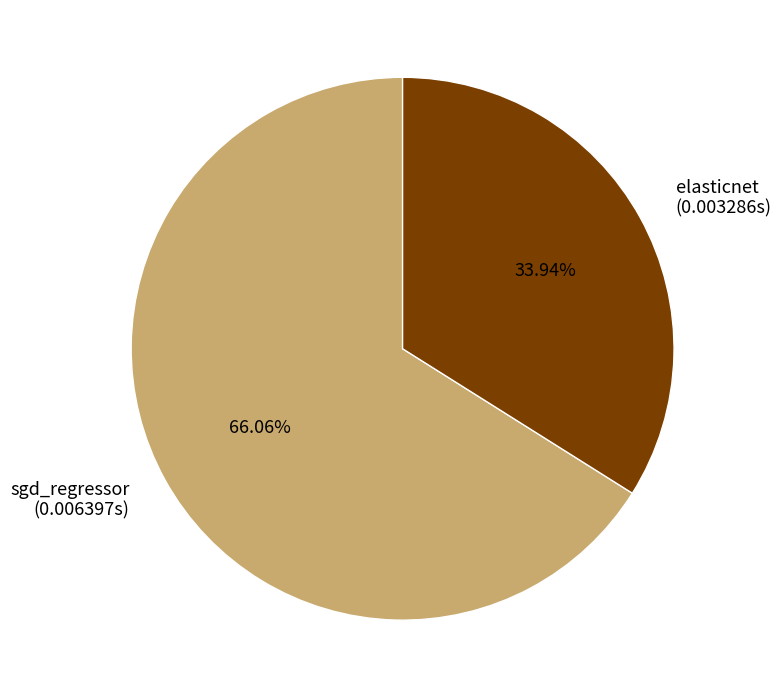

Does elasticnet account for over 50% of the chart?

No